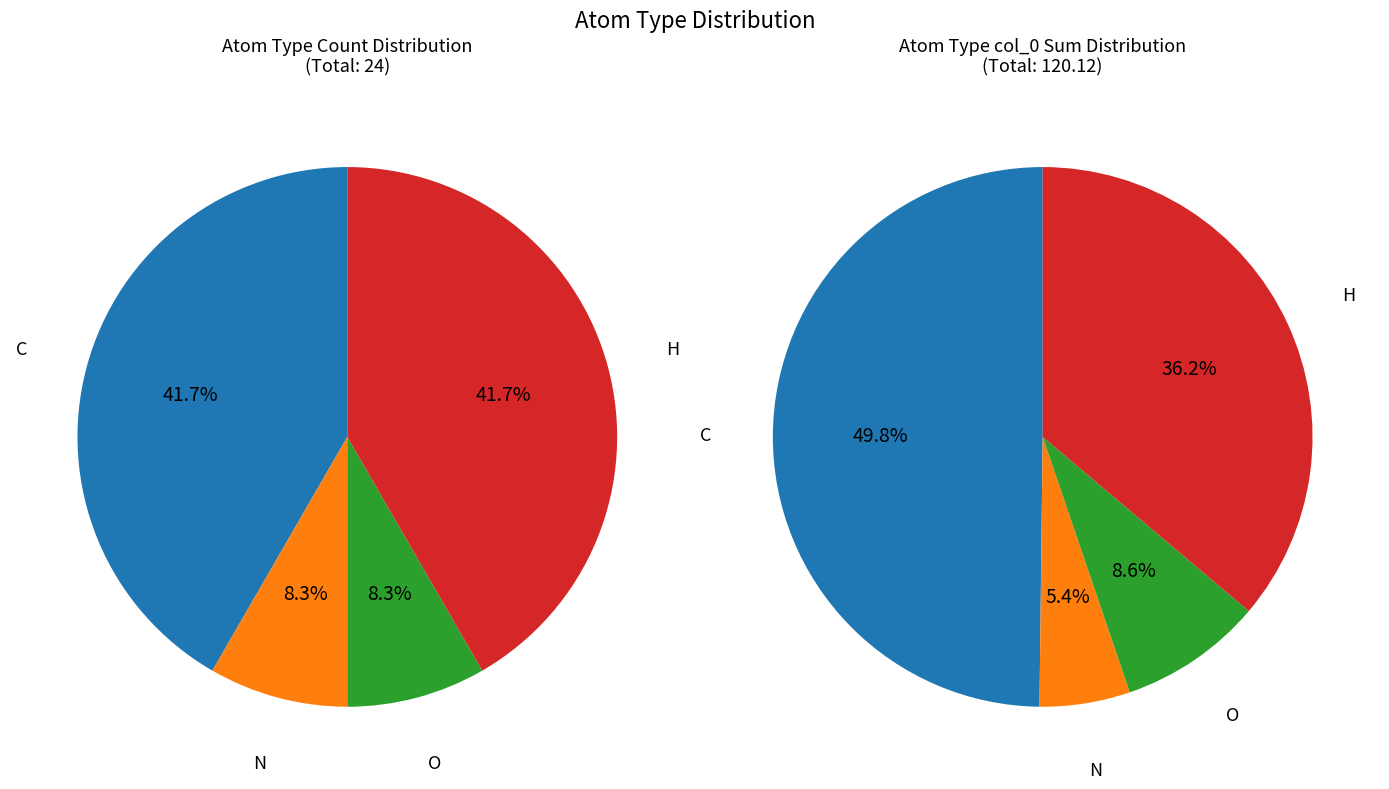

Is it true that N is 1% of the pie?

False